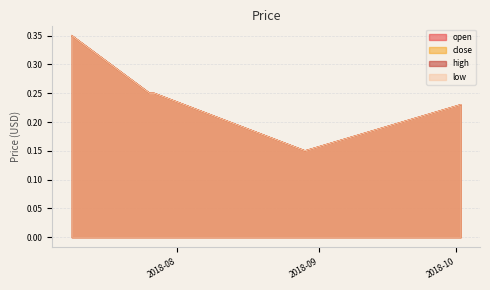

At which label is low closest to 0?

2018-08-29